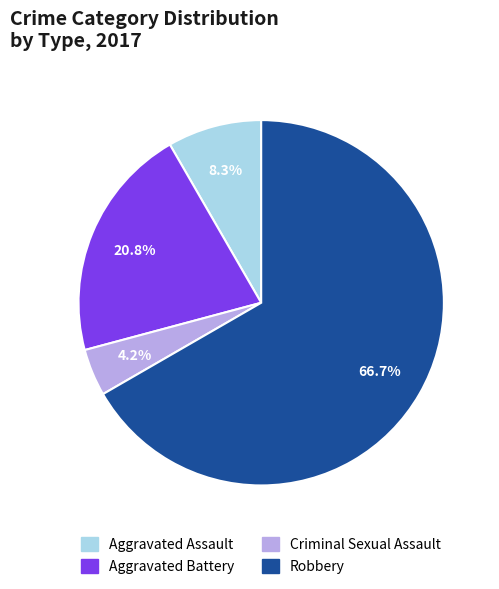

What percentage is the Robbery slice, to the nearest percent?

67%